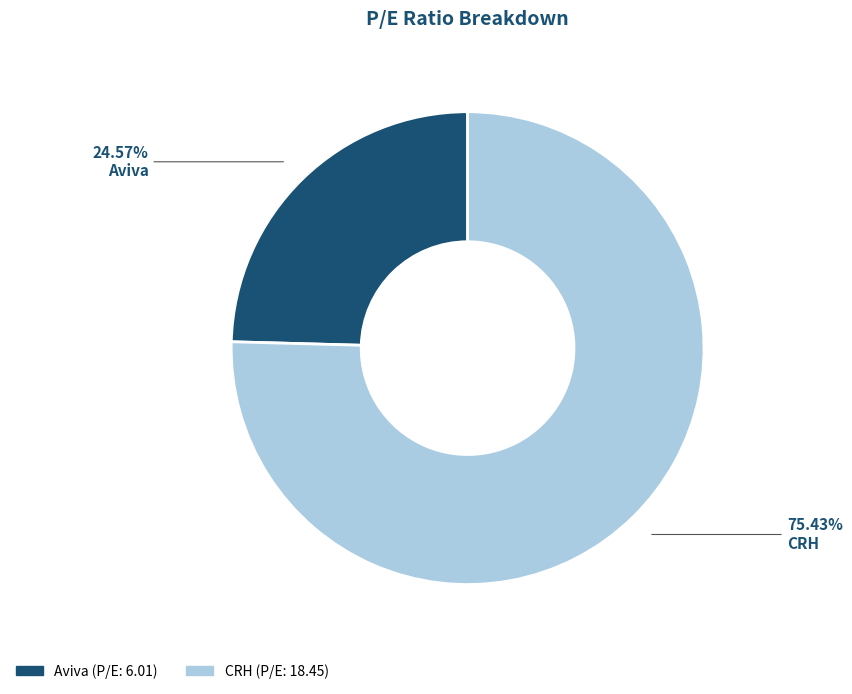

Is there a majority slice in this chart?

Yes